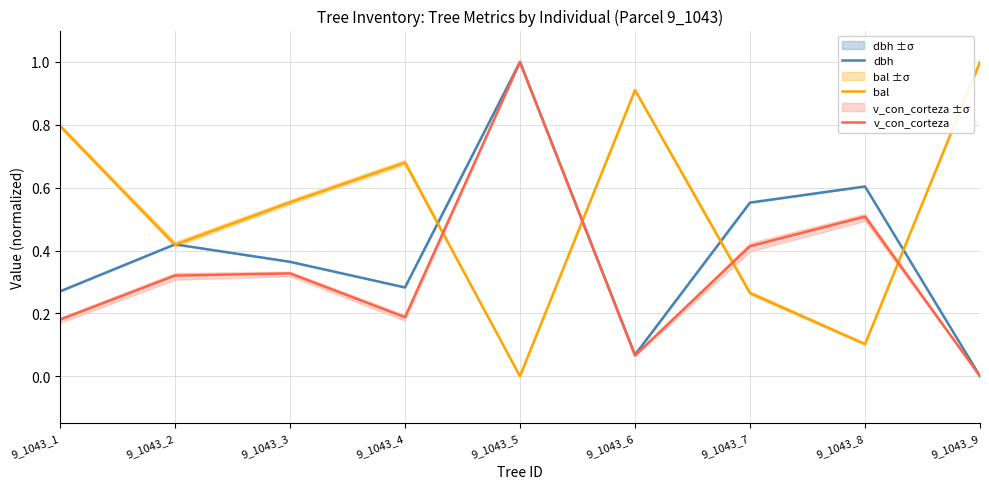

Reading left to right, transcribe all the data shown in this chart.

dbh: 9_1043_1=0.3	9_1043_2=0.4	9_1043_3=0.4	9_1043_4=0.3	9_1043_5=1.0	9_1043_6=0.1	9_1043_7=0.6	9_1043_8=0.6	9_1043_9=0.0
bal: 9_1043_1=0.8	9_1043_2=0.4	9_1043_3=0.6	9_1043_4=0.7	9_1043_5=0.0	9_1043_6=0.9	9_1043_7=0.3	9_1043_8=0.1	9_1043_9=1.0
v_con_corteza: 9_1043_1=0.2	9_1043_2=0.3	9_1043_3=0.3	9_1043_4=0.2	9_1043_5=1.0	9_1043_6=0.1	9_1043_7=0.4	9_1043_8=0.5	9_1043_9=0.0